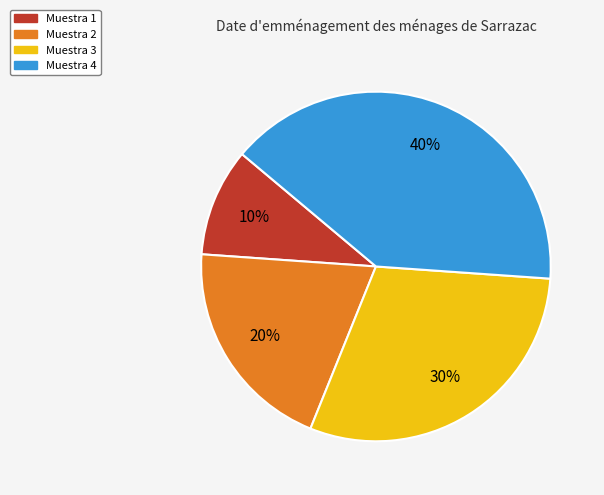

How many segments does this pie chart have?

4